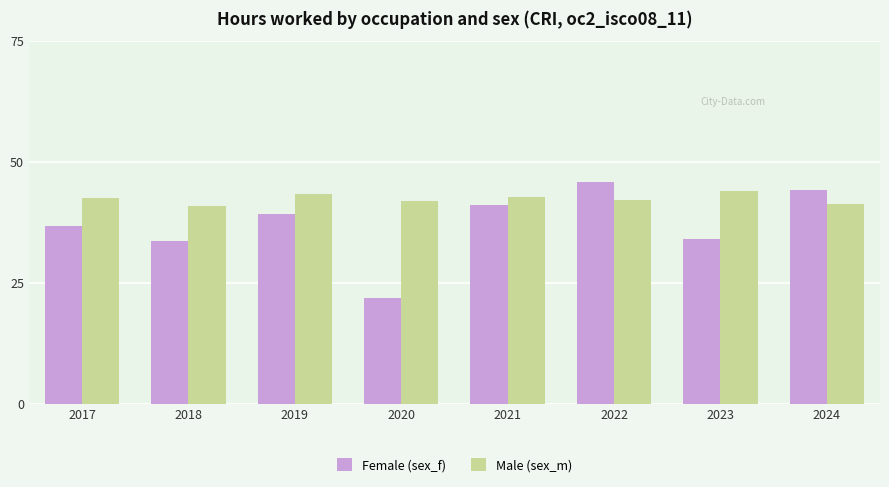

What is the average value of the Female (sex_f) series?

37.1